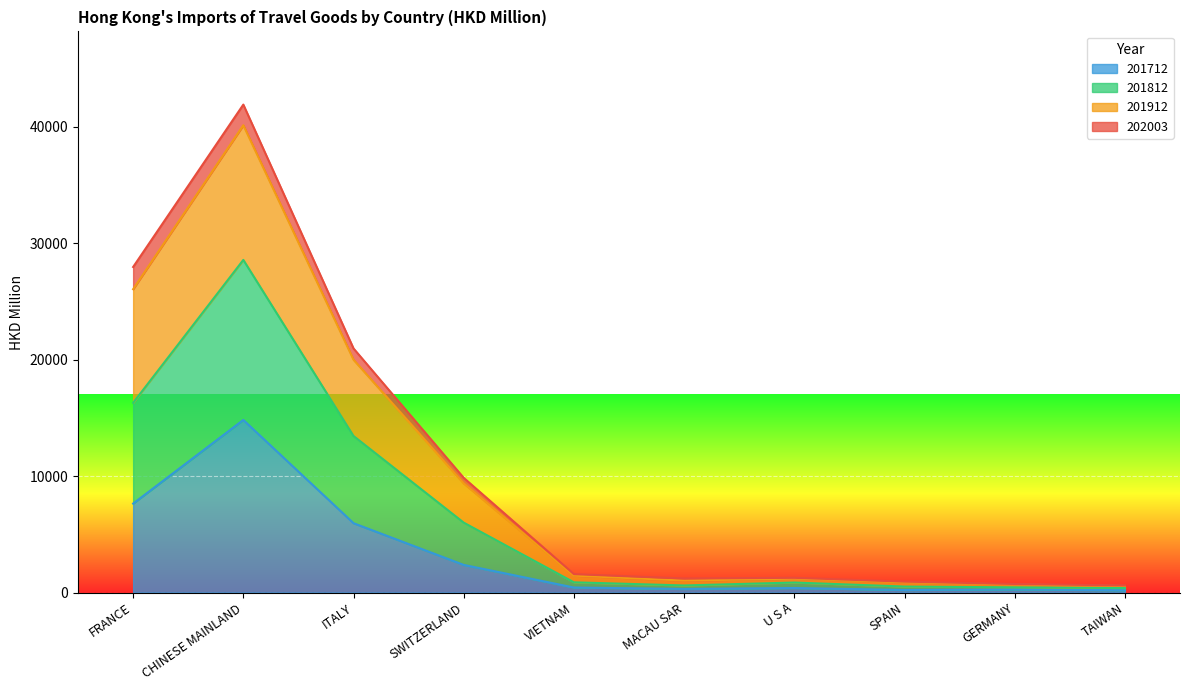

Does the chart display data point markers on the line(s)?

No